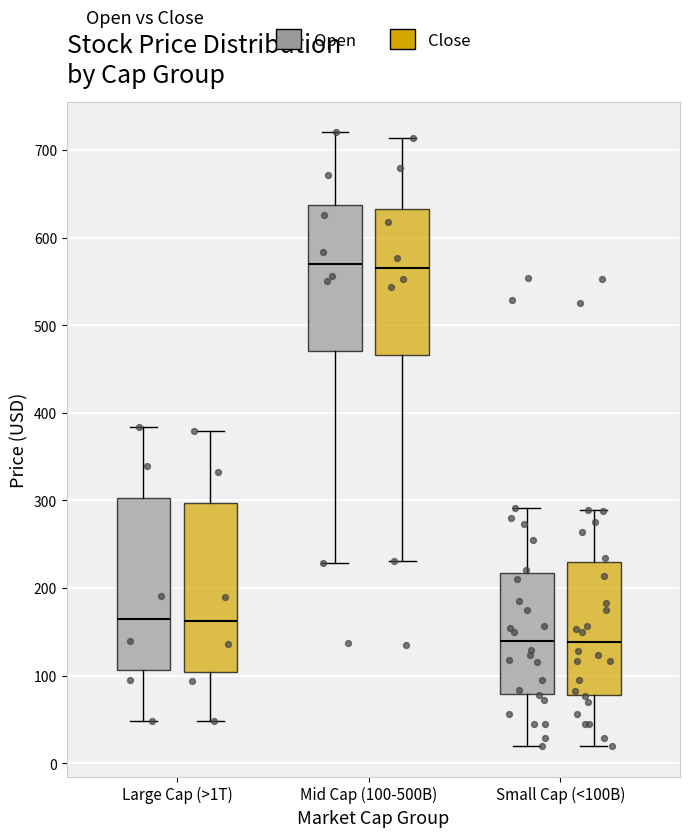

Reading left to right, transcribe this box plot: for each box, give where its median line is, the range the box spans, and where its two whiskers end, as read against the y-axis. The values are not printed on the chart, so give them approximately, as read against the axis.

Large Cap (>1T) (Open): median 160, box 110 to 300, whiskers 50 to 380
Large Cap (>1T) (Close): median 160, box 100 to 300, whiskers 50 to 380
Mid Cap (100-500B) (Open): median 570, box 470 to 640, whiskers 230 to 720
Mid Cap (100-500B) (Close): median 560, box 470 to 630, whiskers 230 to 710
Small Cap (<100B) (Open): median 140, box 80 to 220, whiskers 20 to 290
Small Cap (<100B) (Close): median 140, box 80 to 230, whiskers 20 to 290